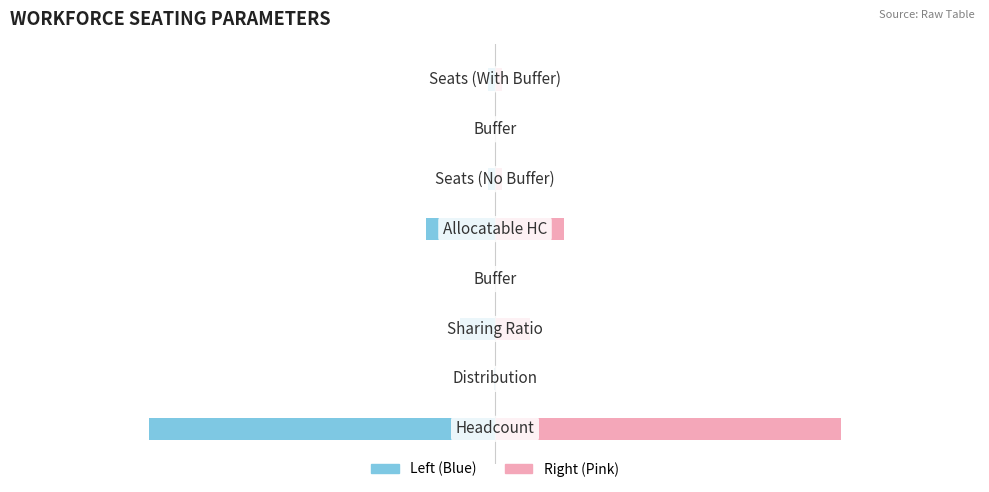

At how many categories does at least one series exceed -2?

8